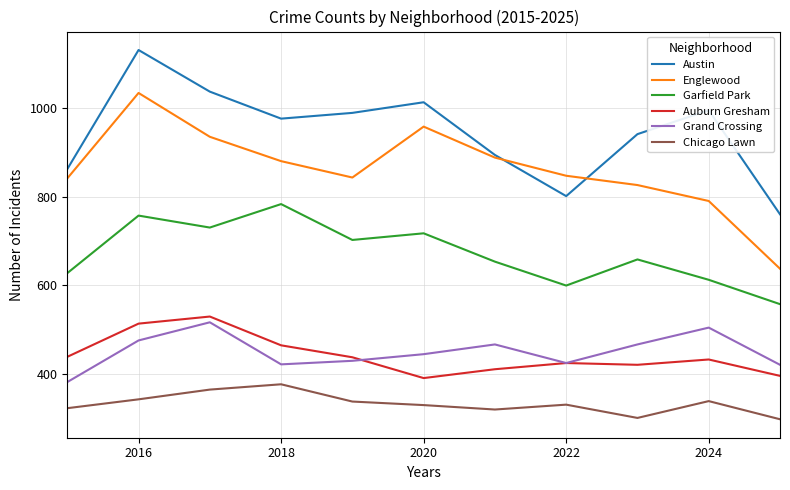

Which series has the largest total across all categories?

Austin